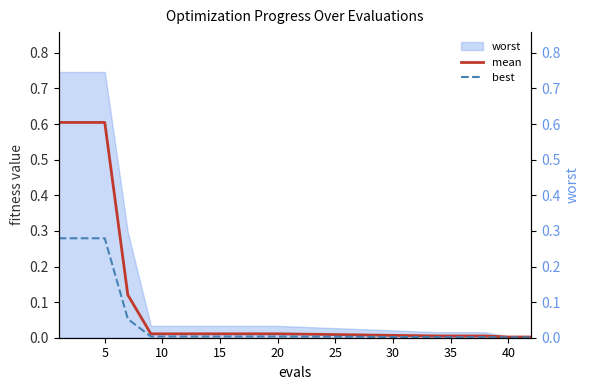

What is the highest value of the best series?

0.3